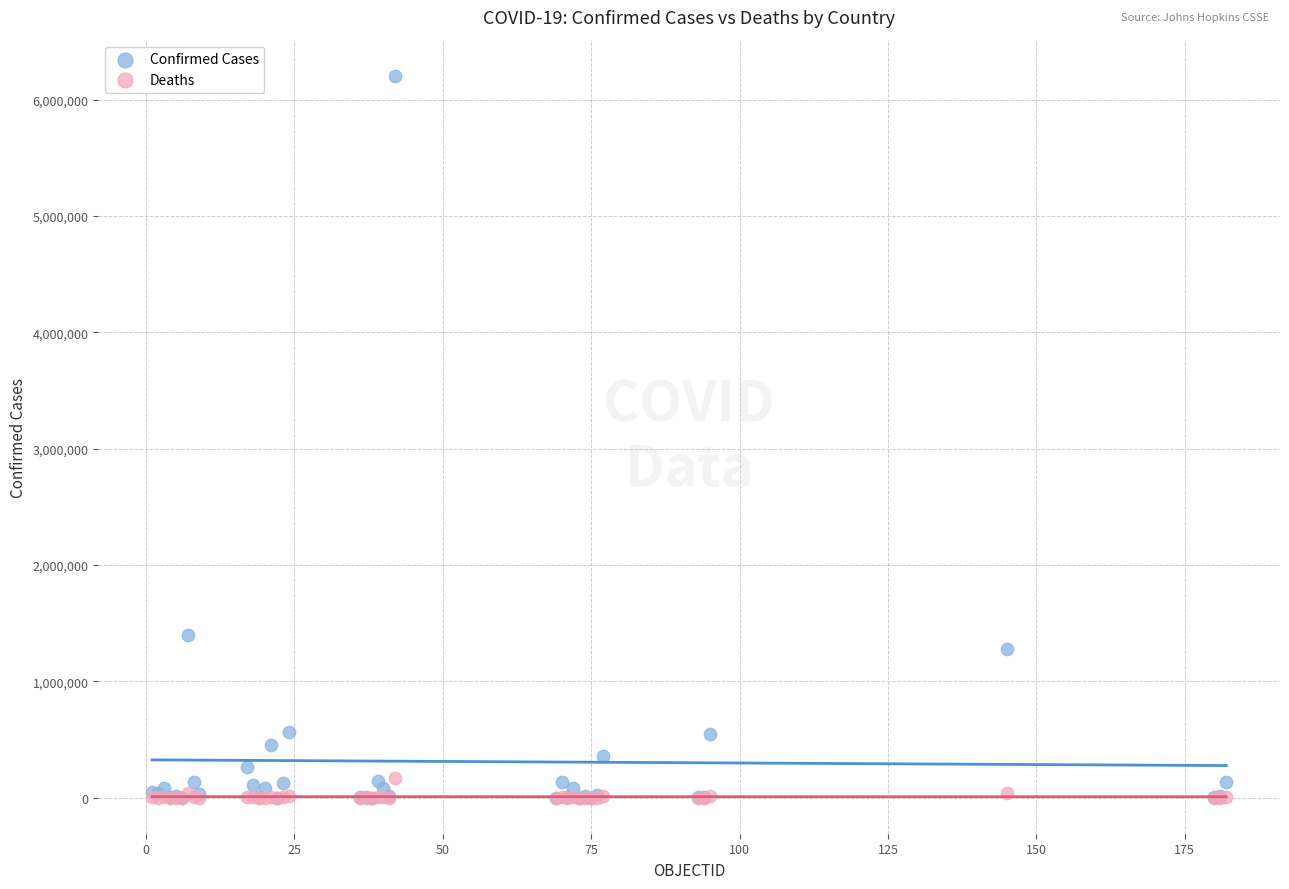

Which series reaches the maximum Y coordinate?

Confirmed Cases